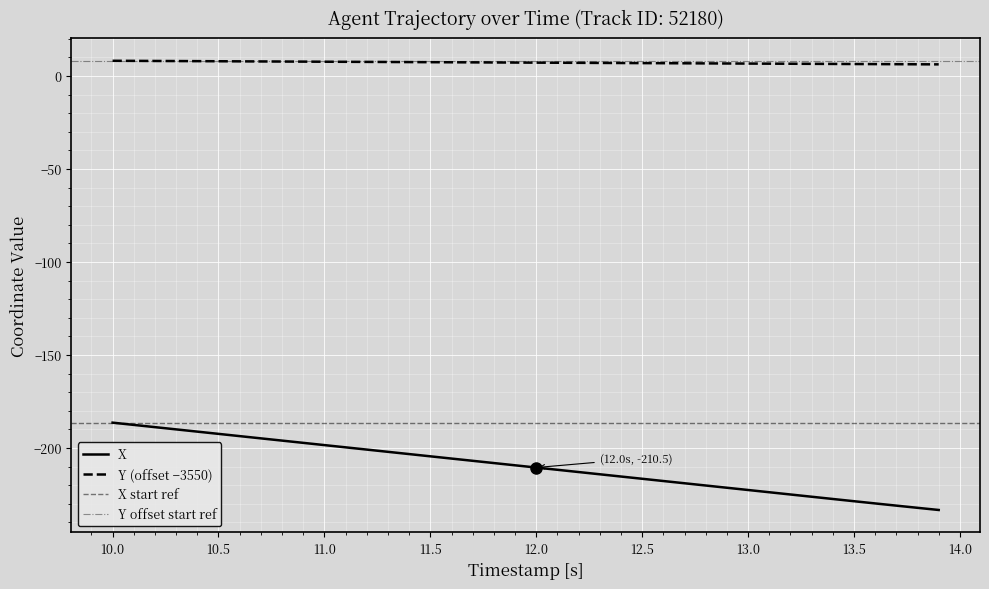

Reading left to right, extract all data points from this chart.

X: -186.4	-187.6	-188.8	-190.0	-191.2	-192.4	-193.6	-194.8	-196.0	-197.3	-198.5	-199.7	-200.9	-202.1	-203.3	-204.5	-205.7	-206.9	-208.1	-209.3	-210.5	-211.7	-213.0	-214.2	-215.4	-216.6	-217.8	-219.0	-220.2	-221.4	-222.6	-223.8	-225.0	-226.2	-227.4	-228.6	-229.8	-231.0	-232.2	-233.4
Y: 8.2	8.2	8.1	8.1	8.0	8.0	7.9	7.9	7.8	7.8	7.7	7.7	7.6	7.6	7.5	7.5	7.4	7.4	7.3	7.3	7.2	7.2	7.1	7.1	7.0	7.0	6.9	6.9	6.8	6.8	6.7	6.7	6.6	6.6	6.5	6.5	6.4	6.4	6.3	6.3